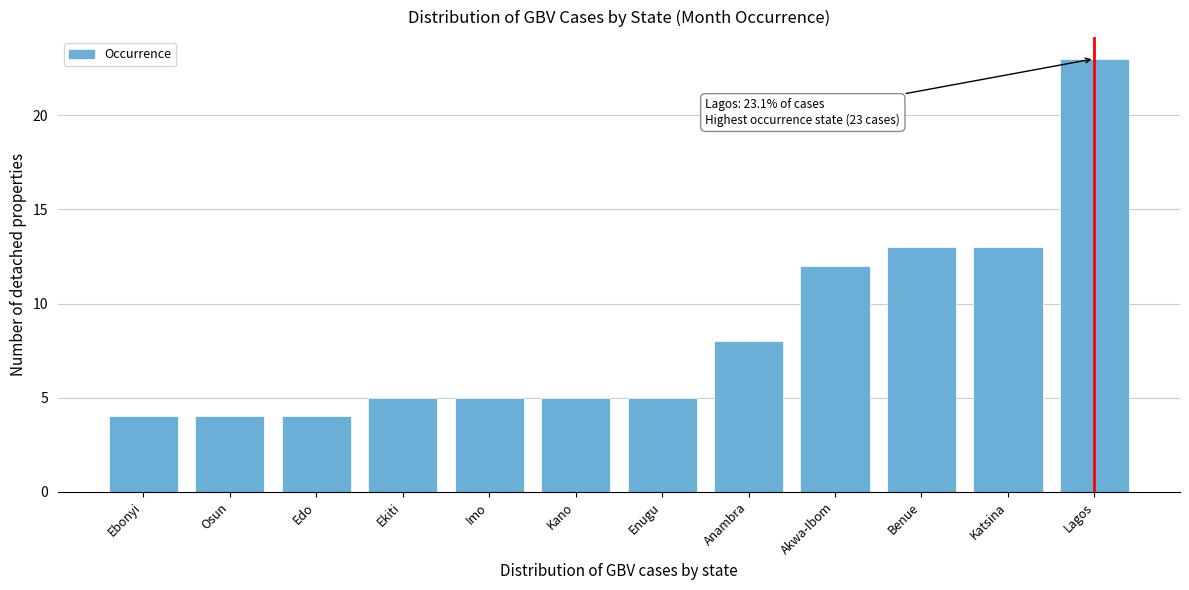

Reading left to right, extract all data points from this chart.

Ebonyi=4	Osun=4	Edo=4	Ekiti=5	Imo=5	Kano=5	Enugu=5	Anambra=8	Akwa-Ibom=12	Benue=13	Katsina=13	Lagos=23